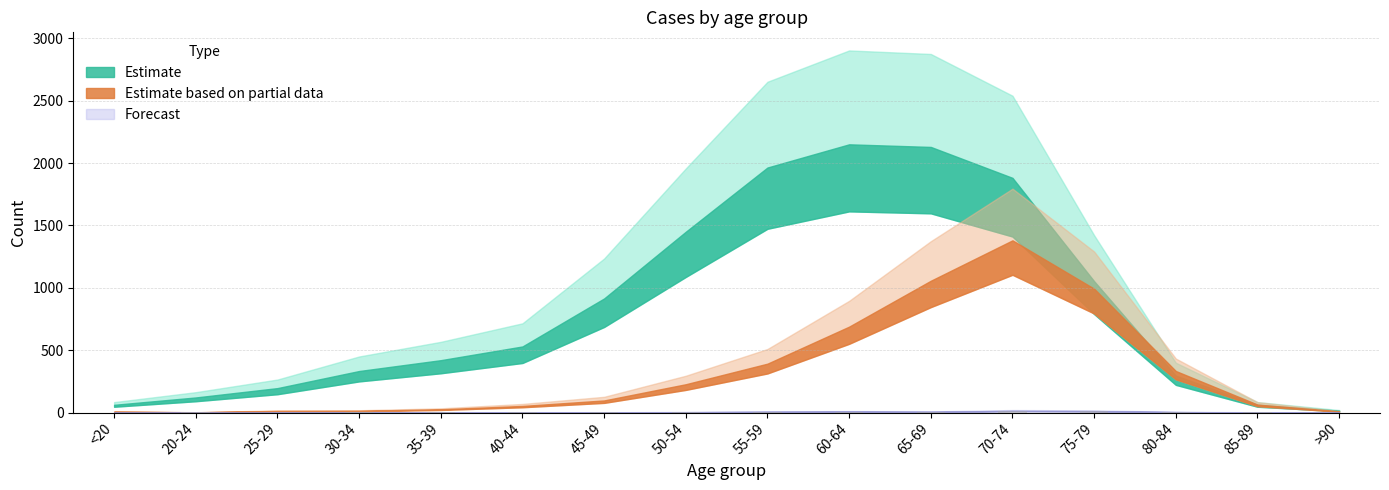

What is the average value?

4